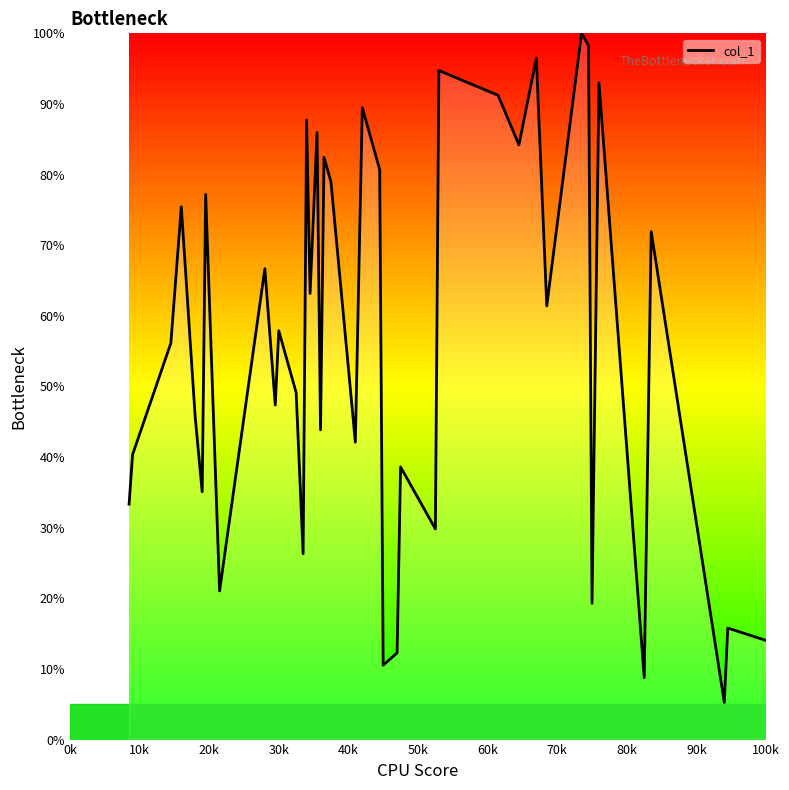

What is the smallest value displayed?

5.3